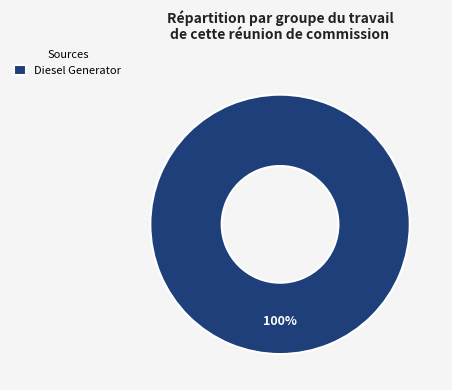

The Diesel Generator slice represents 88% of the pie. True or false?

False